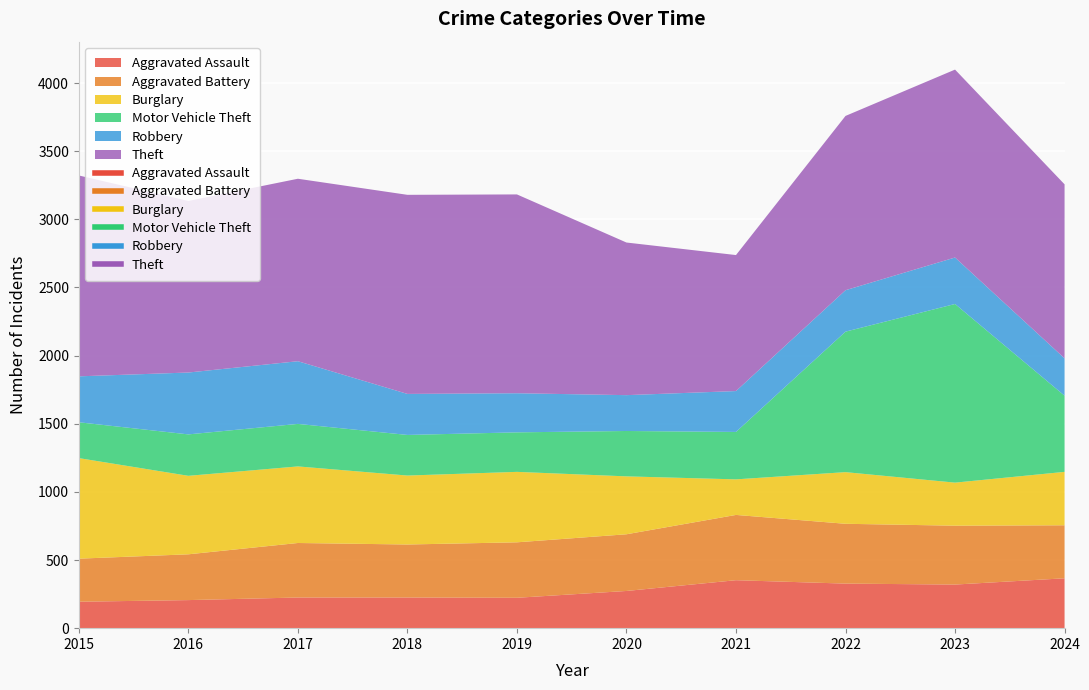

At which label does Aggravated Battery reach its peak?

2021